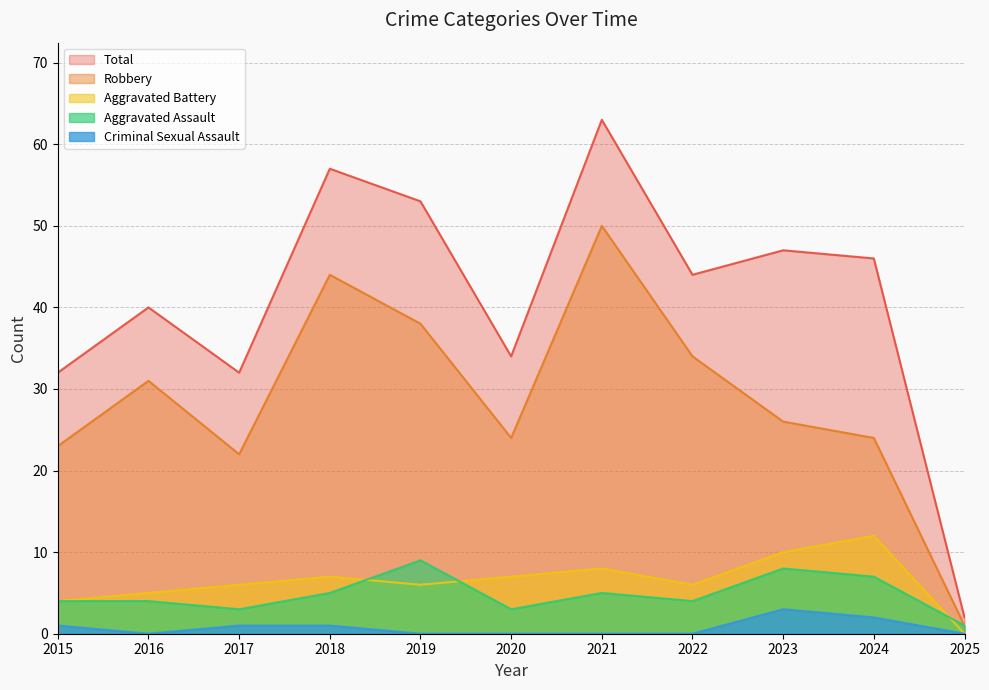

How many data points in Aggravated Assault are above 4?

5